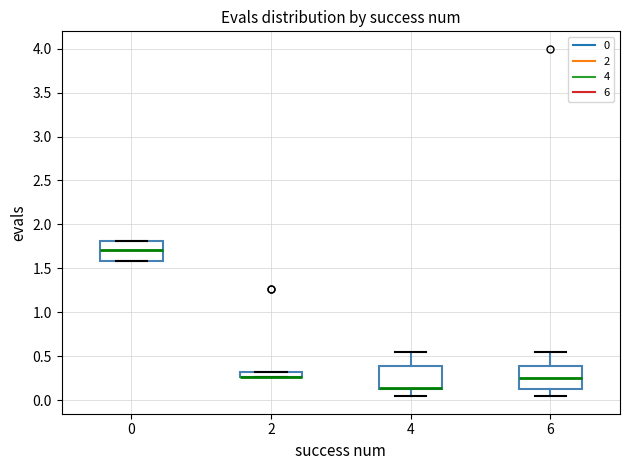

Where is the lower edge of the box at x = 2 on the y-axis? The values are not printed on the chart, so give them approximately, as read against the axis.

0.25